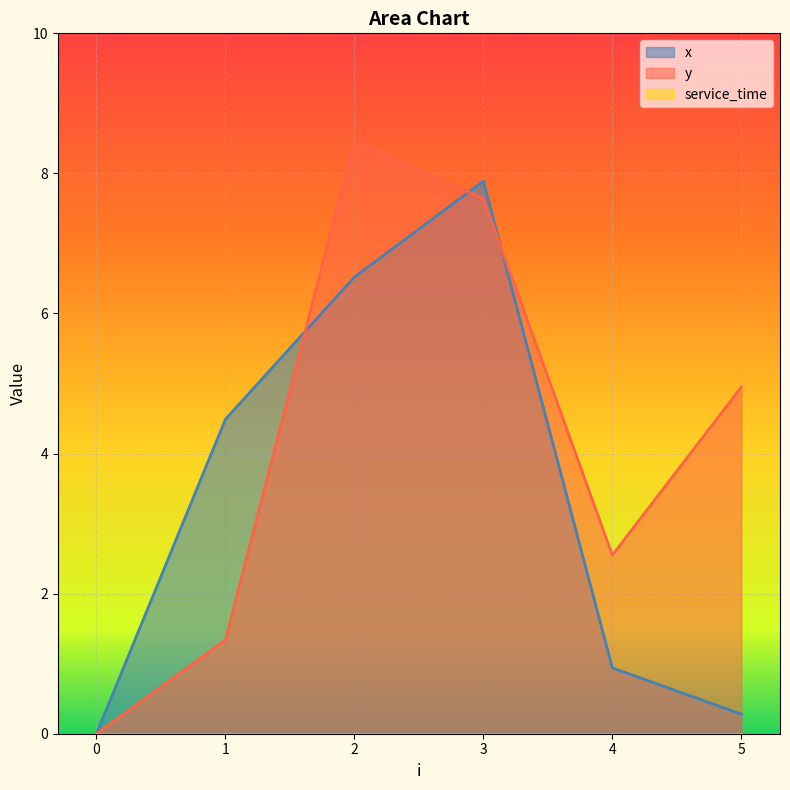

Which series changed the most between 0 and 4?

y